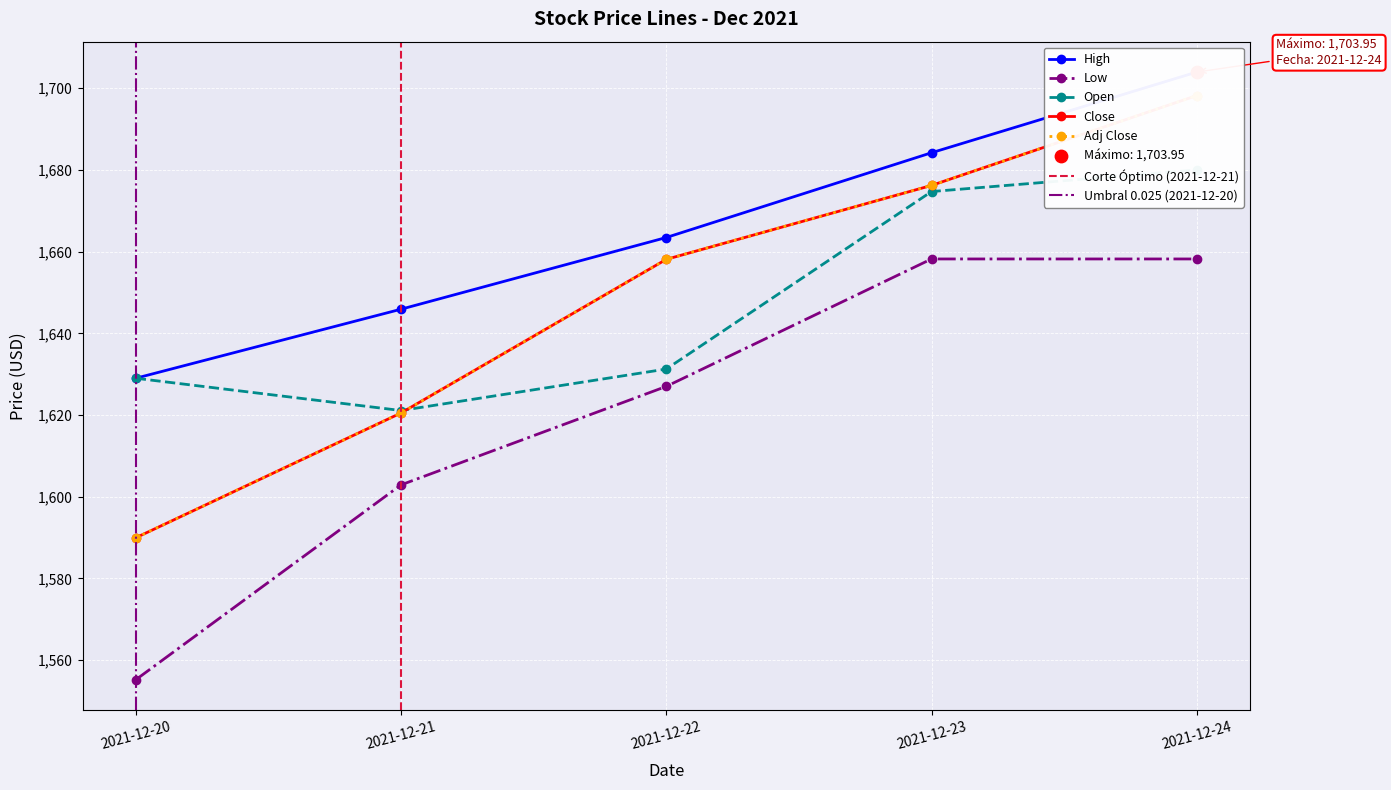

At how many categories does at least one series exceed 1695?

1